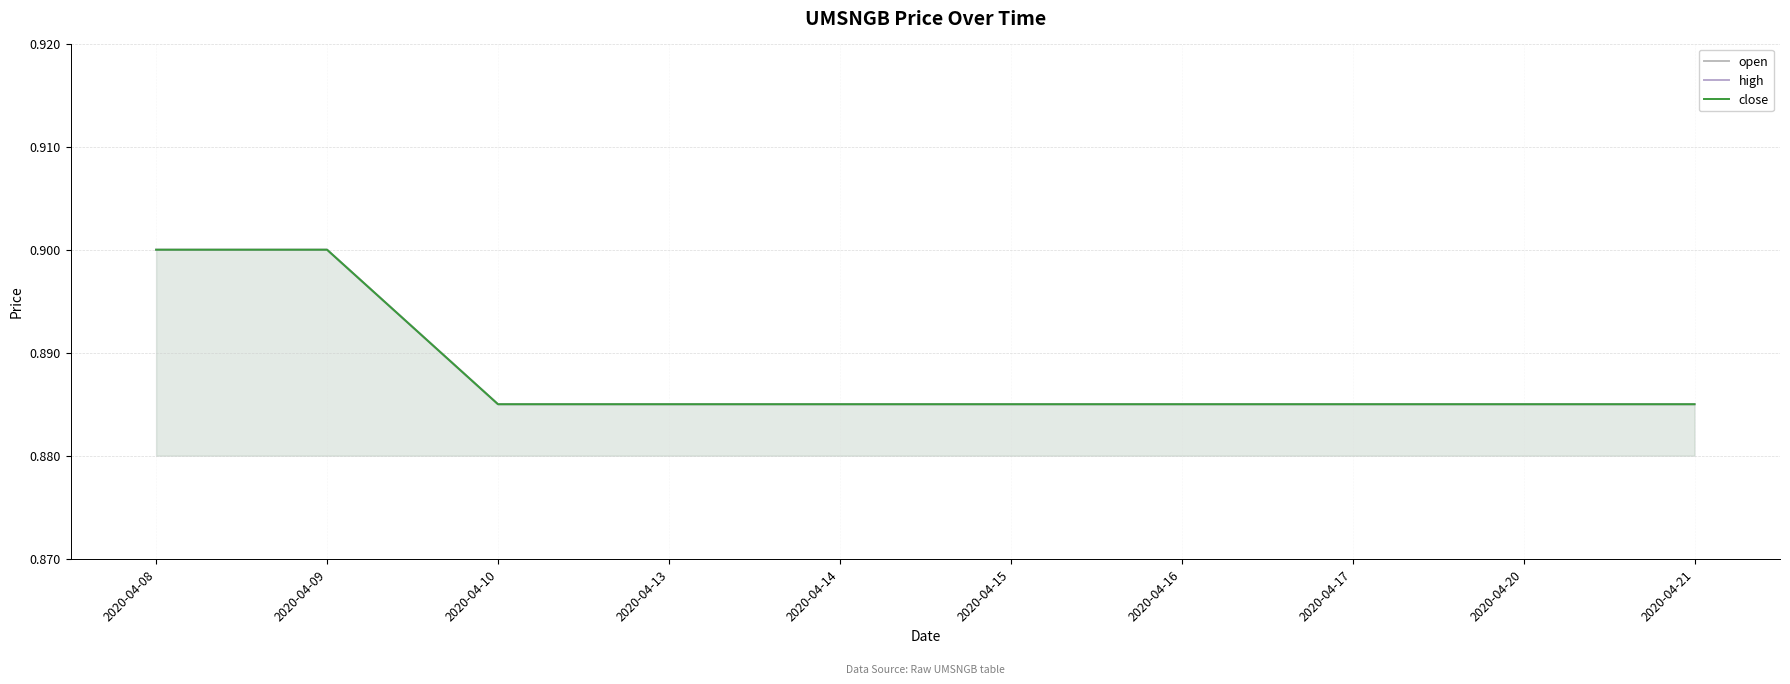

Rank the series by their maximum value, from lowest to highest.

open, high, close